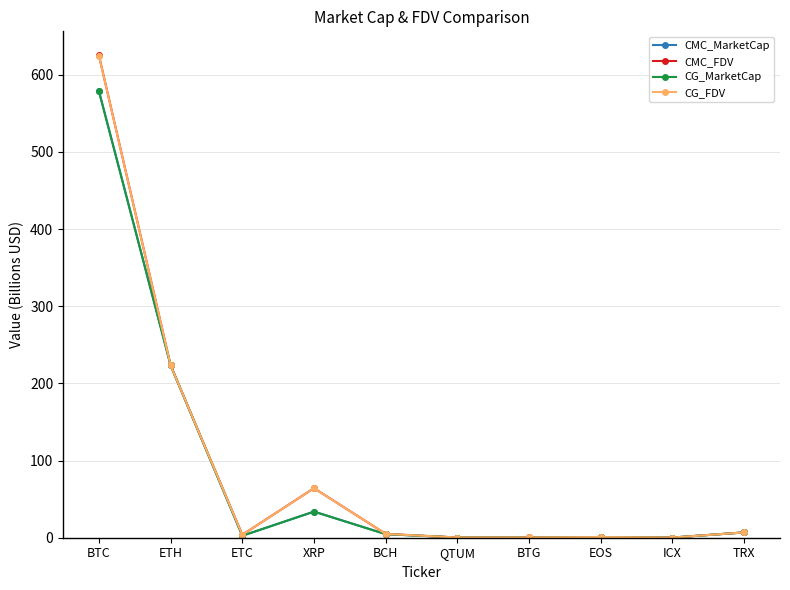

The value of CG_FDV at ETH is 223.3. True or false?

True